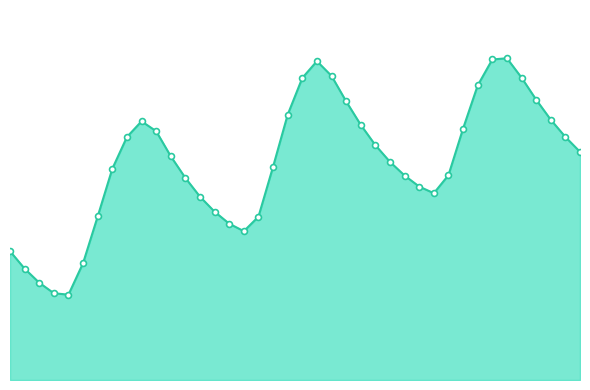

Is this an area chart (filled region under the line)?

Yes